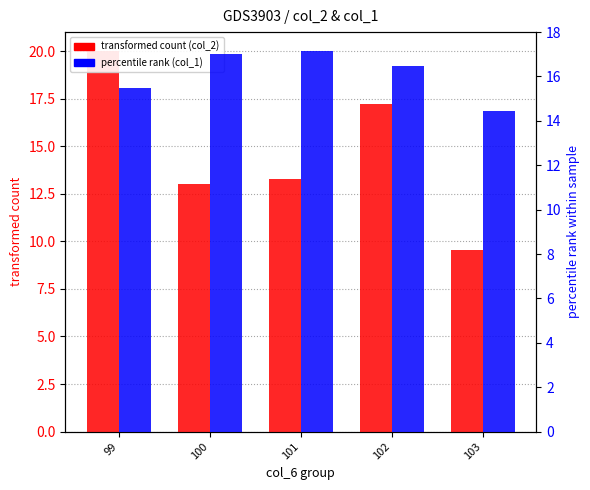

The value of percentile rank (col_1) at 100 is 4.3. True or false?

False